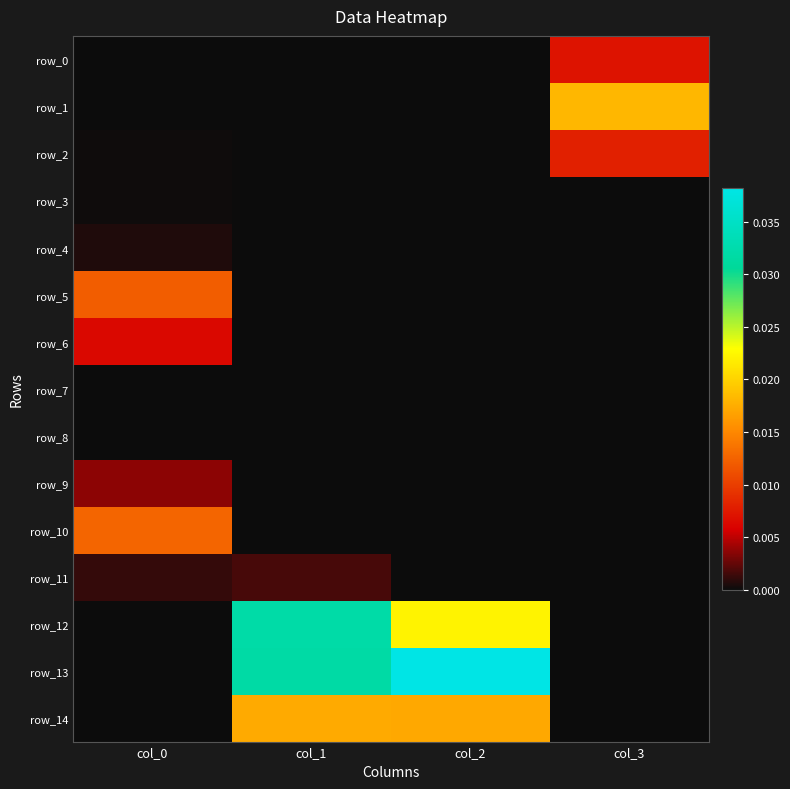

List the series in order of their peak value, lowest first.

row_7, row_8, row_3, row_4, row_11, row_9, row_6, row_0, row_2, row_5, row_10, row_14, row_1, row_12, row_13